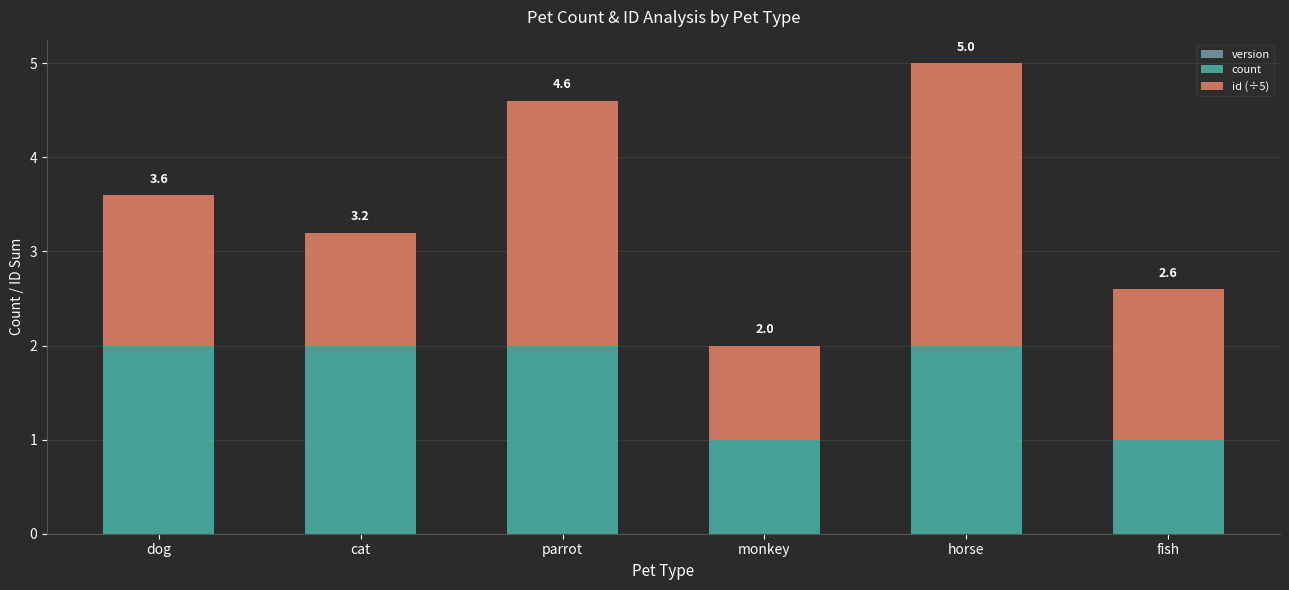

Between monkey and fish, which series saw the biggest shift?

id (÷5)